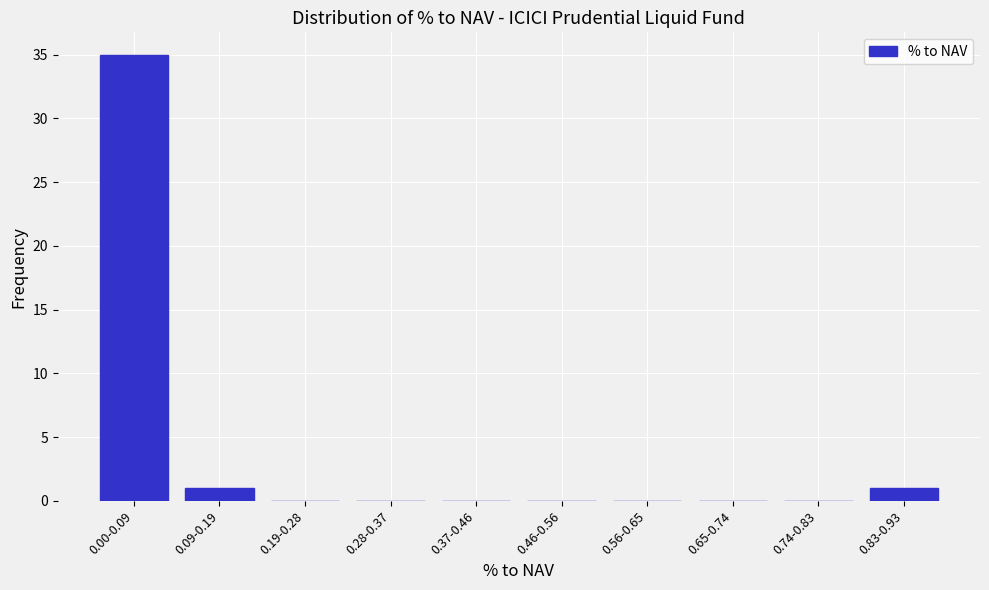

Reading left to right, what are all the values shown in this chart?

0.00-0.09=35	0.09-0.19=1	0.19-0.28=0	0.28-0.37=0	0.37-0.46=0	0.46-0.56=0	0.56-0.65=0	0.65-0.74=0	0.74-0.83=0	0.83-0.93=1